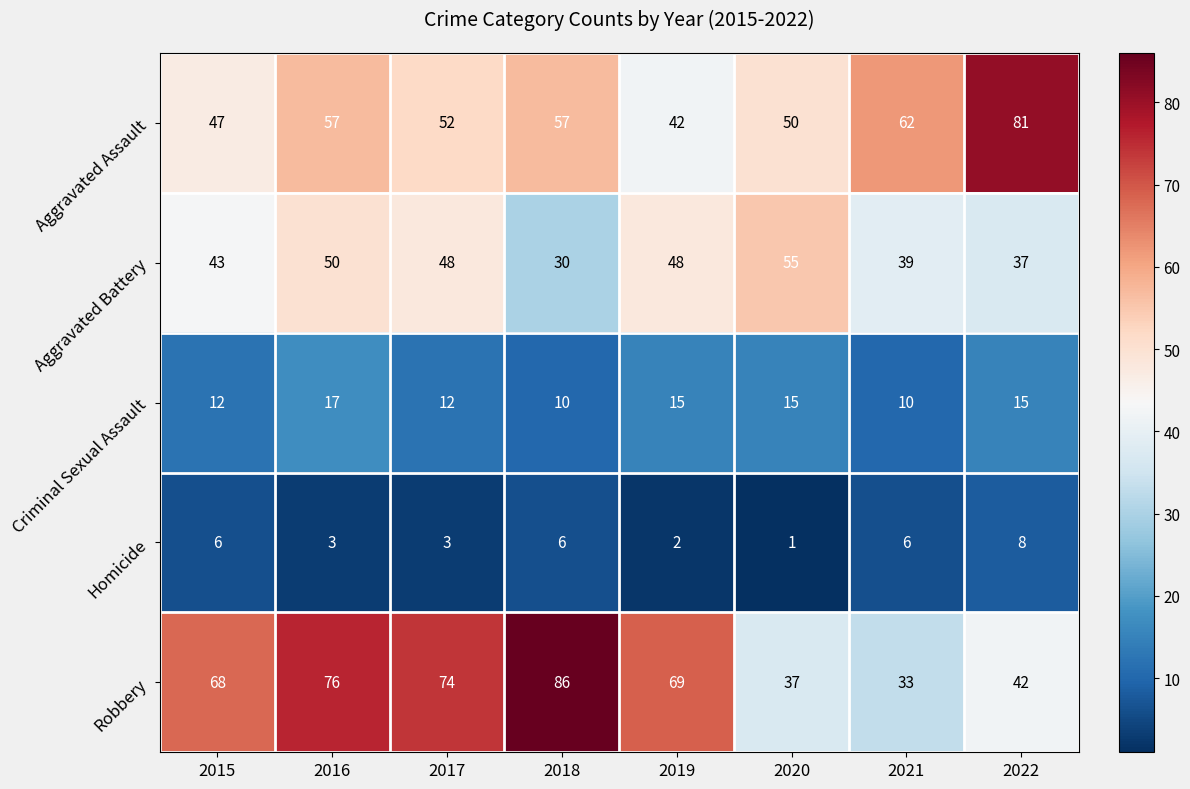

What is the total value across all series at 2019?

176